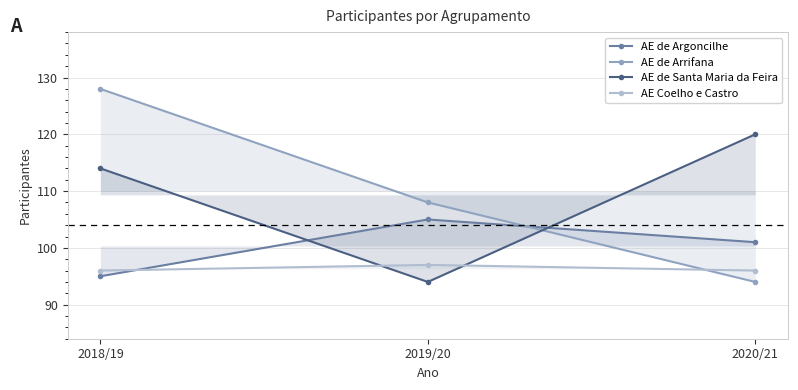

What is the difference between the AE de Argoncilhe values at 2020/21 and 2018/19?

6